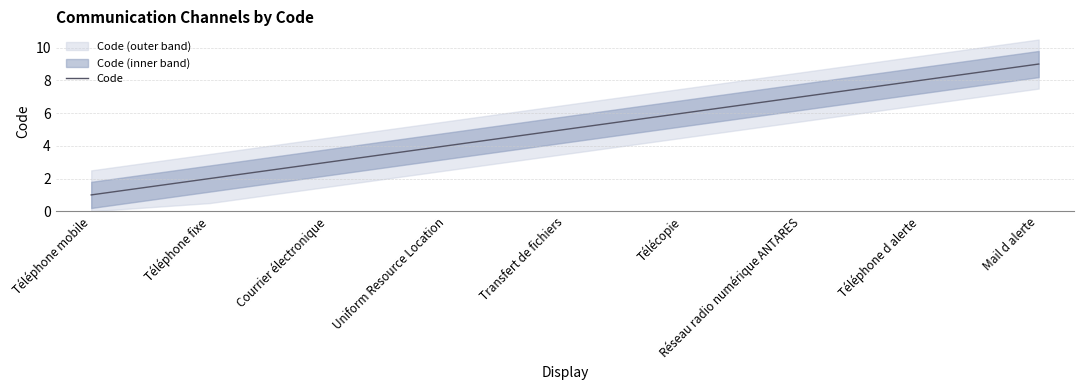

The value at Télécopie is 6. True or false?

True